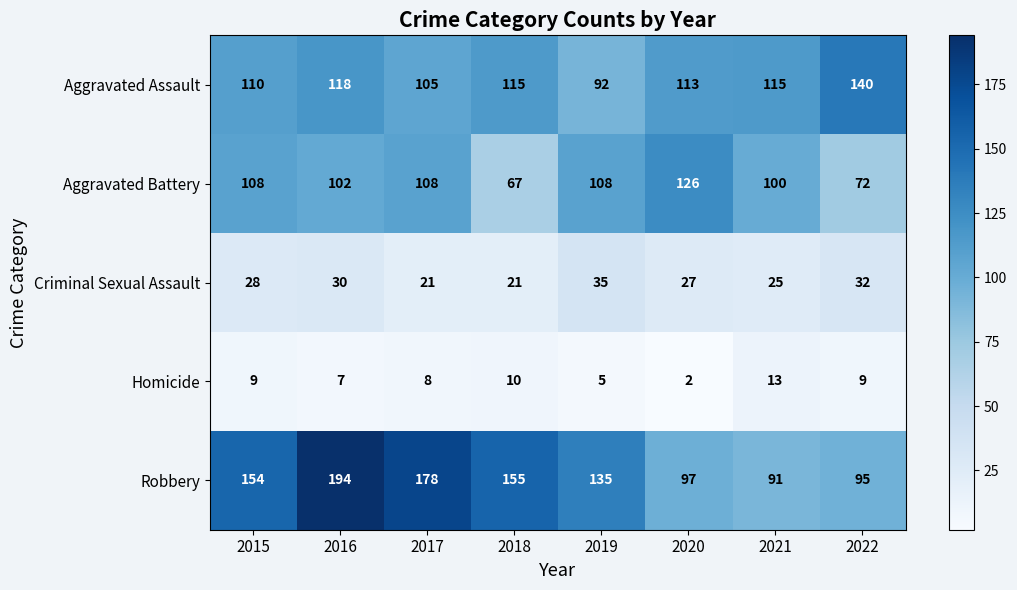

What is the maximum value for Homicide?

13